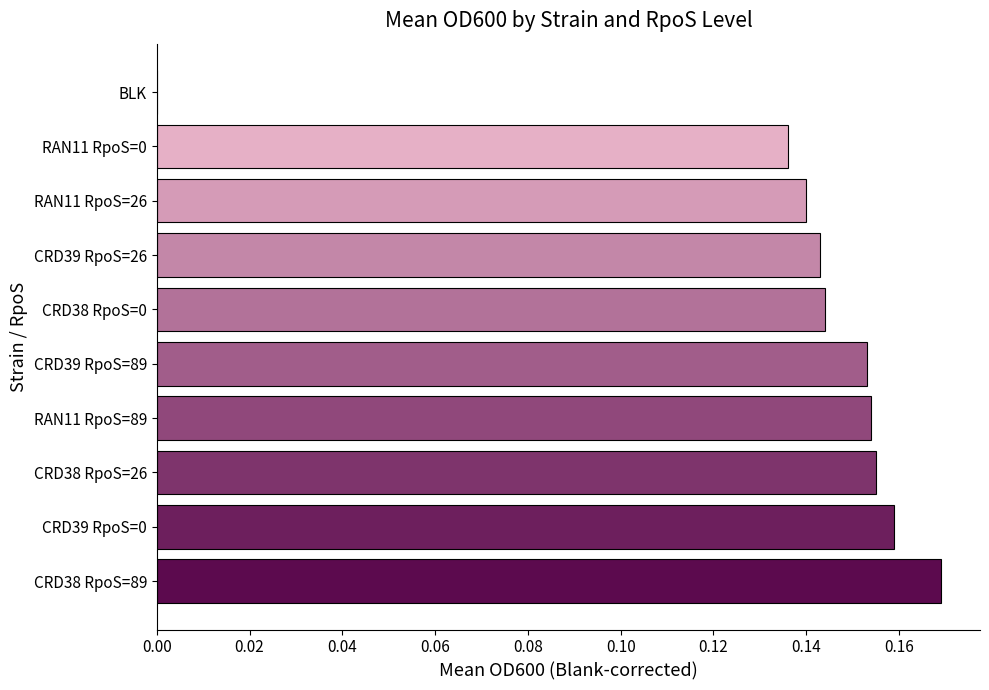

Which has a higher value, RAN11 RpoS=26 or RAN11 RpoS=89?

RAN11 RpoS=89